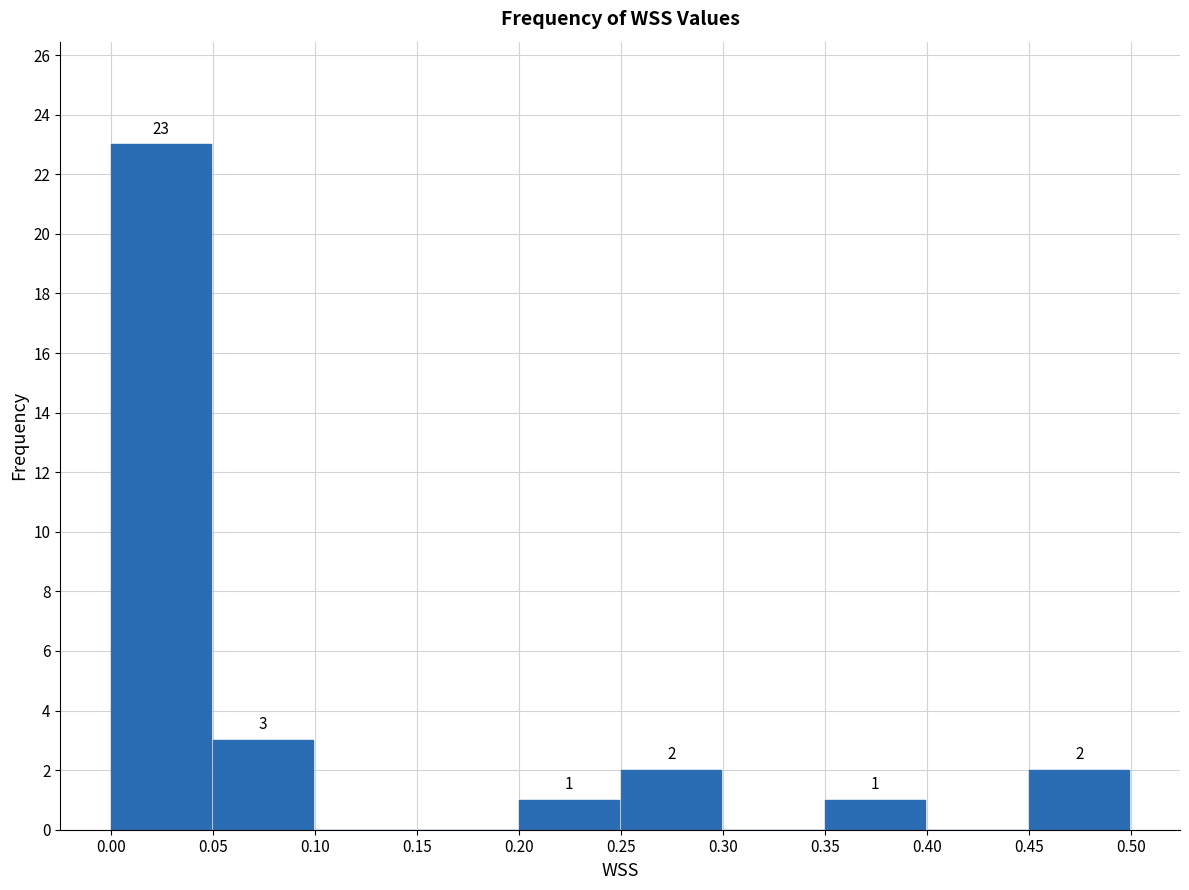

Which range on the x-axis has the tallest bar?

0.00 to 0.05